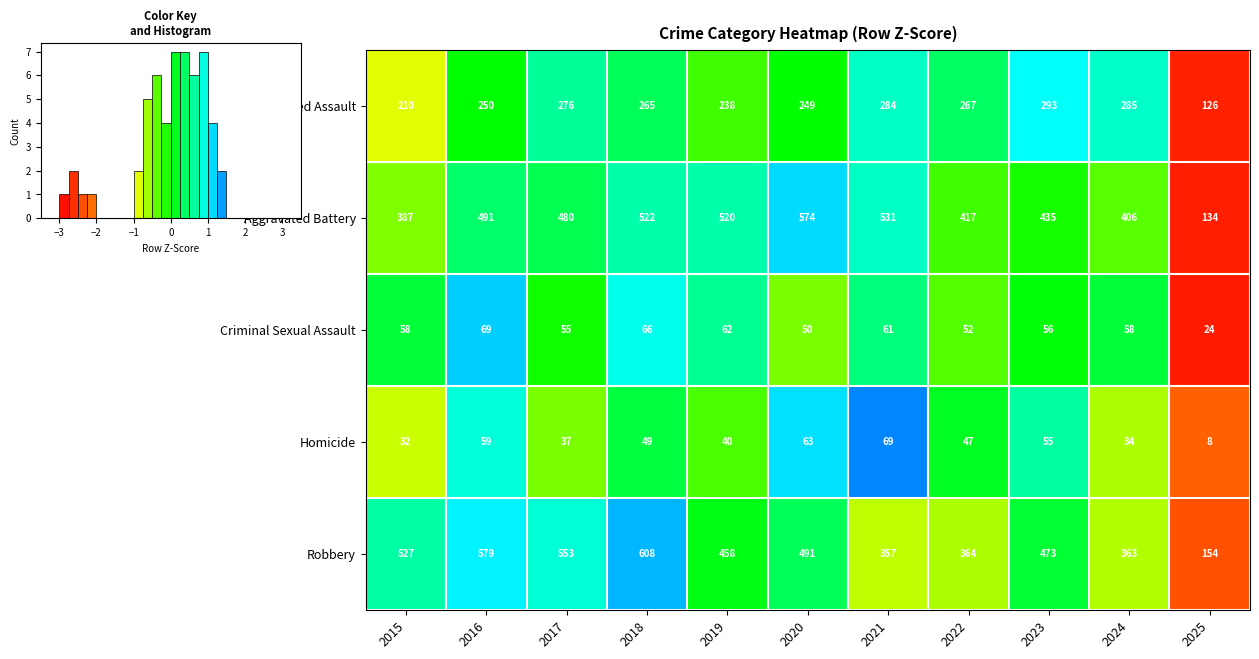

The Homicide series shows 0.7 at 2021. True or false?

False